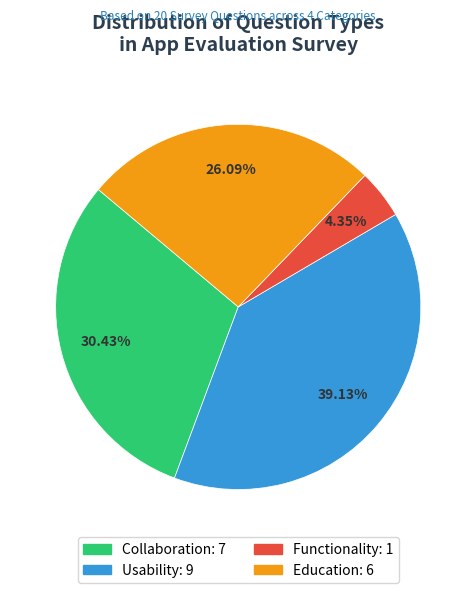

To the nearest percent, what portion does Collaboration represent?

30%